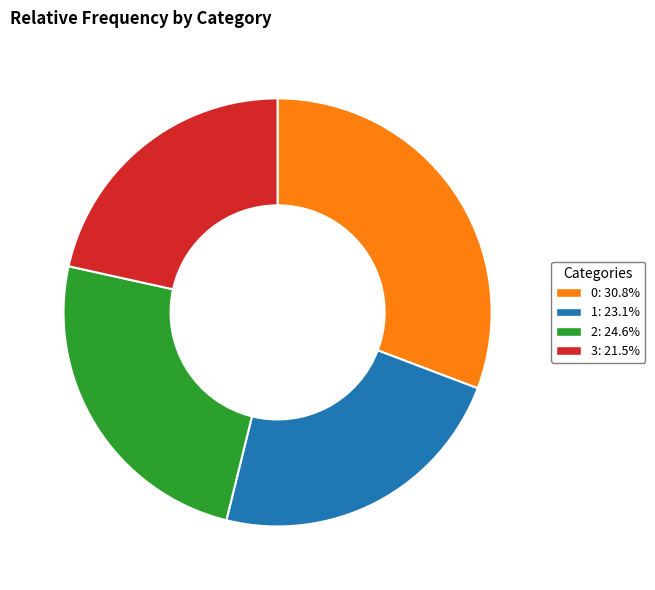

Approximately how many times larger is the value at 3: 21.5% compared to 1: 23.1%?

0.9